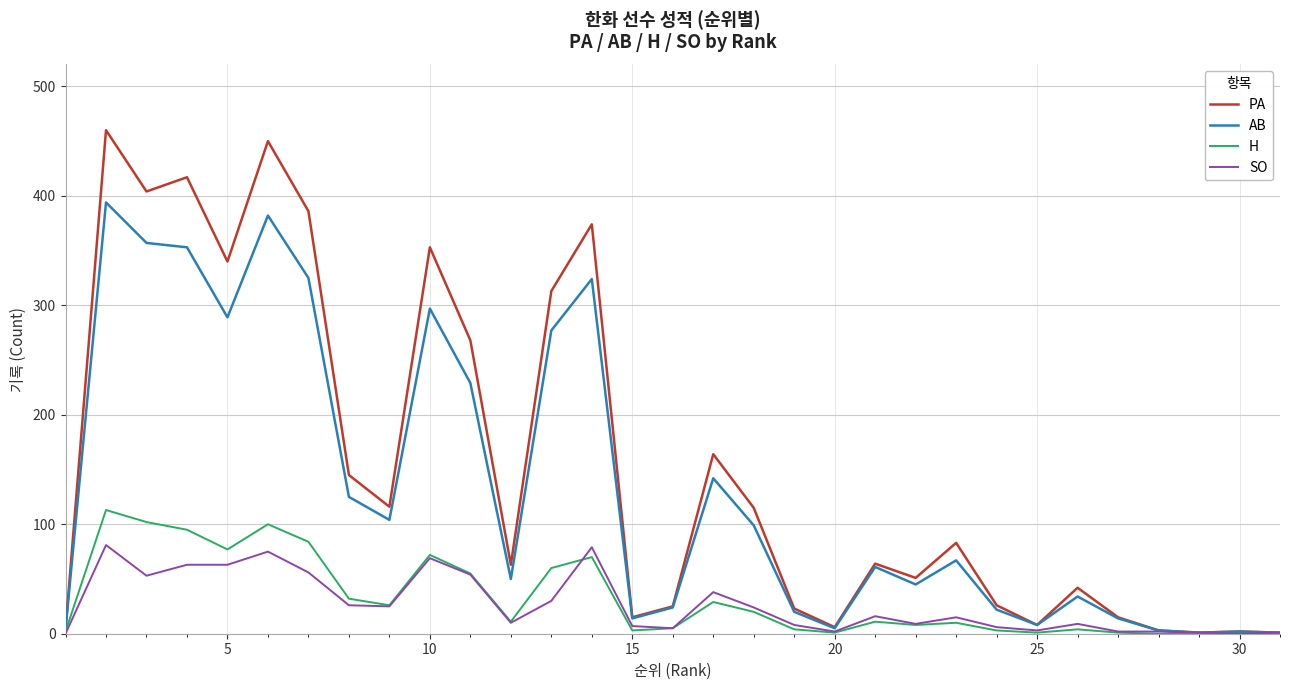

Rank the series by their maximum value, from highest to lowest.

PA, AB, H, SO